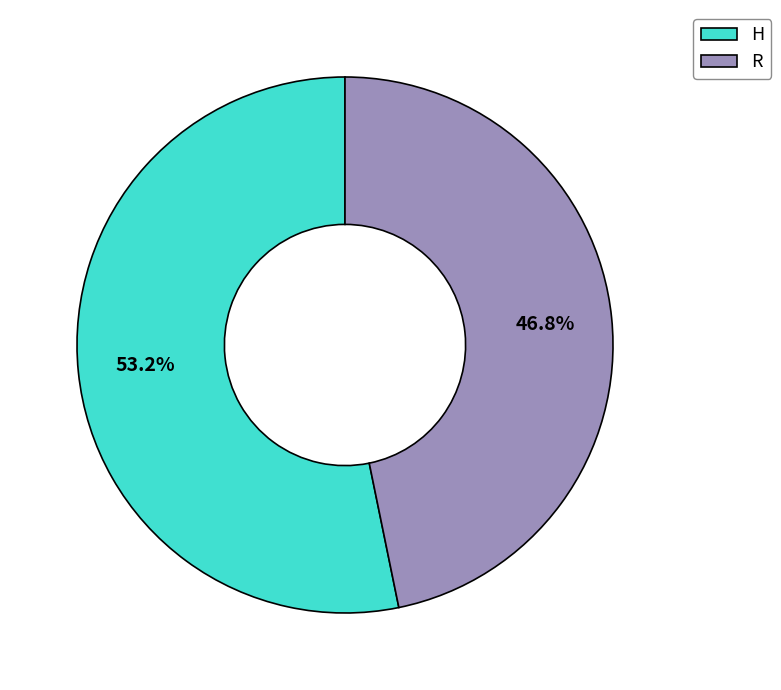

To the nearest percent, what is the average slice percentage?

50%